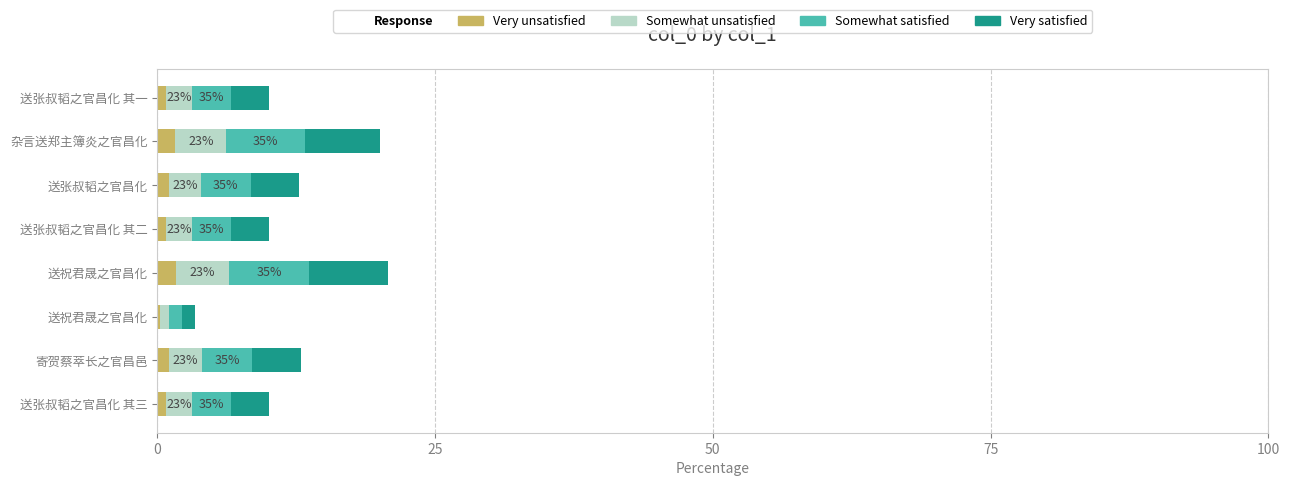

Reading right to left, extract all data points from this chart.

Very unsatisfied: 0.8	1.6	1.0	0.8	1.7	0.3	1.0	0.8
Somewhat unsatisfied: 2.3	4.6	2.9	2.3	4.8	0.8	3.0	2.3
Somewhat satisfied: 3.5	7.0	4.5	3.5	7.3	1.2	4.5	3.5
Very satisfied: 3.4	6.8	4.3	3.4	7.0	1.1	4.4	3.4